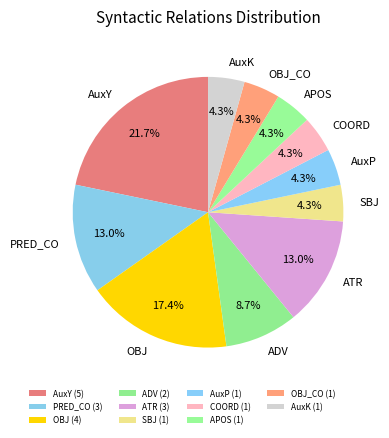

What percentage is NOT represented by APOS?

95.7%